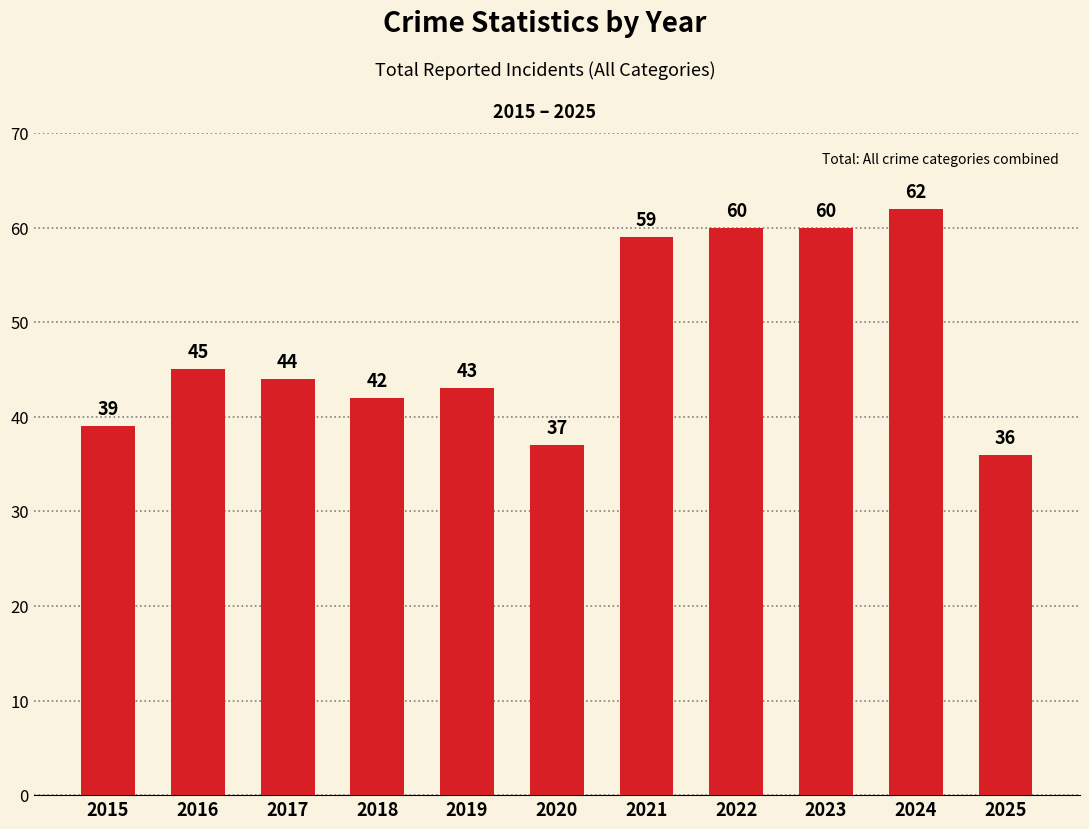

What is the value of the 8th bar from the left?

60